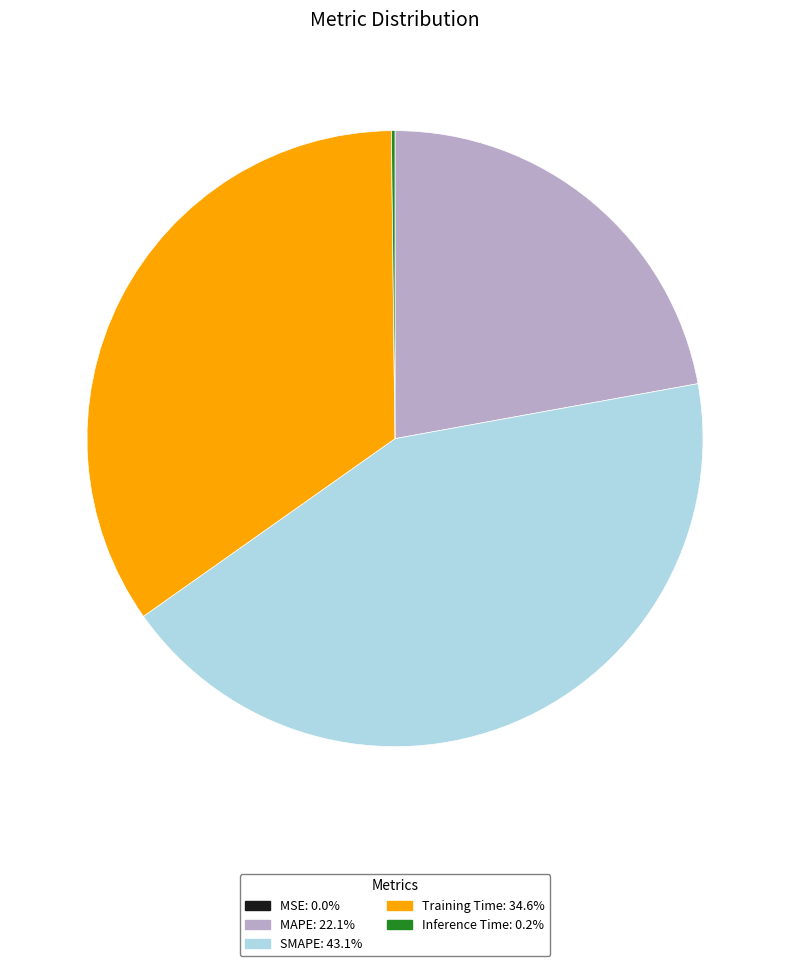

Do MAPE and SMAPE together represent more than half of the pie?

Yes